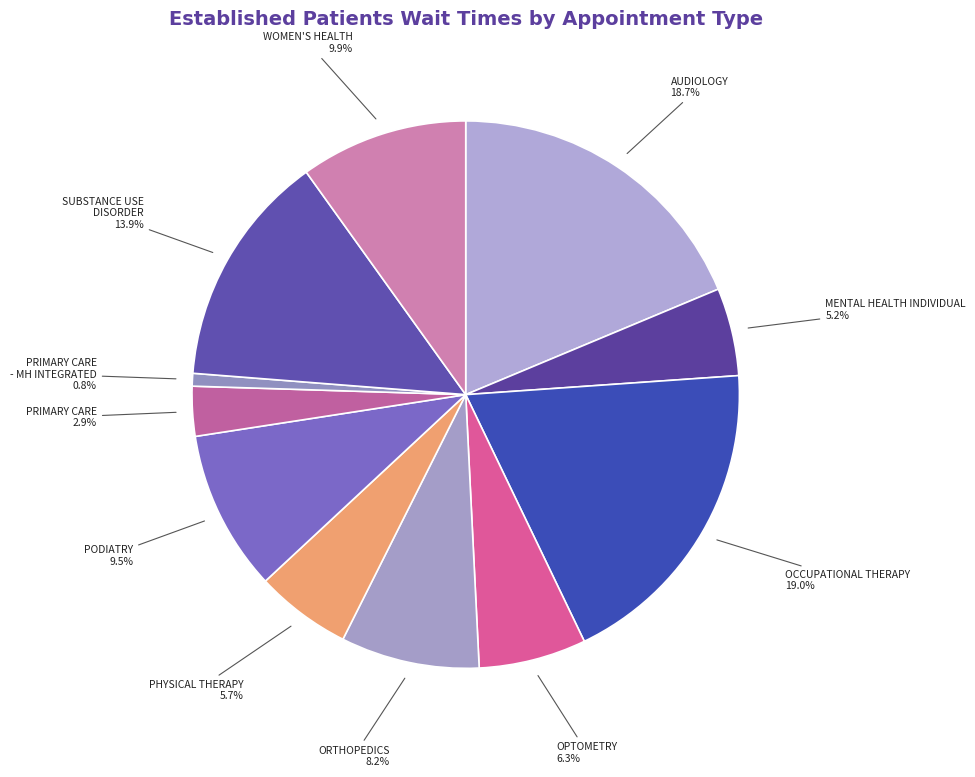

How many slices are in this pie chart?

11